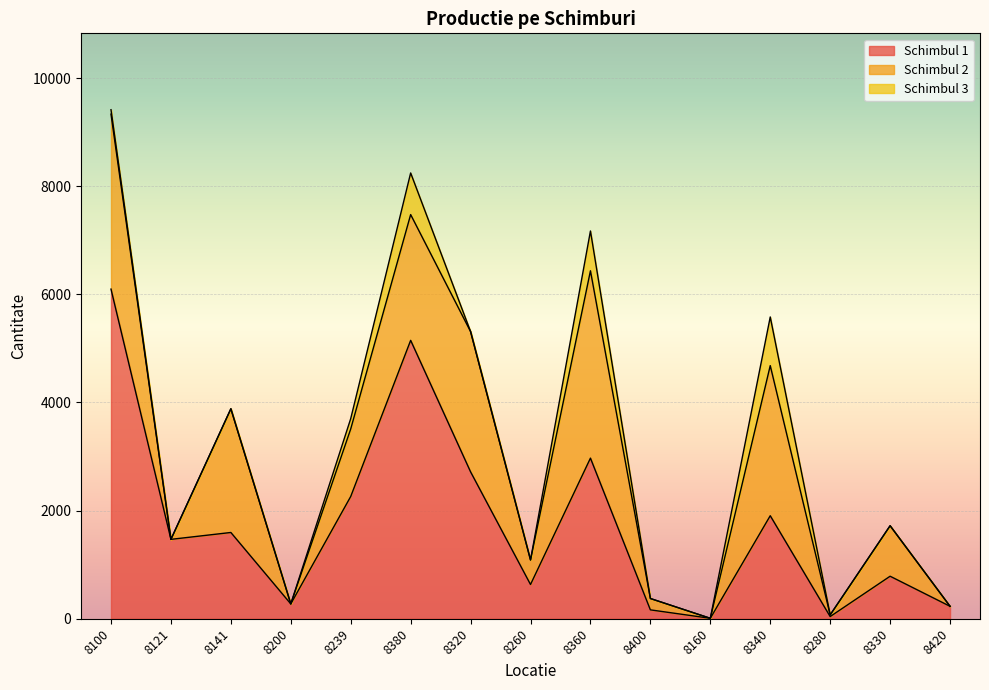

What is the label of the 3rd point from the right?

8280